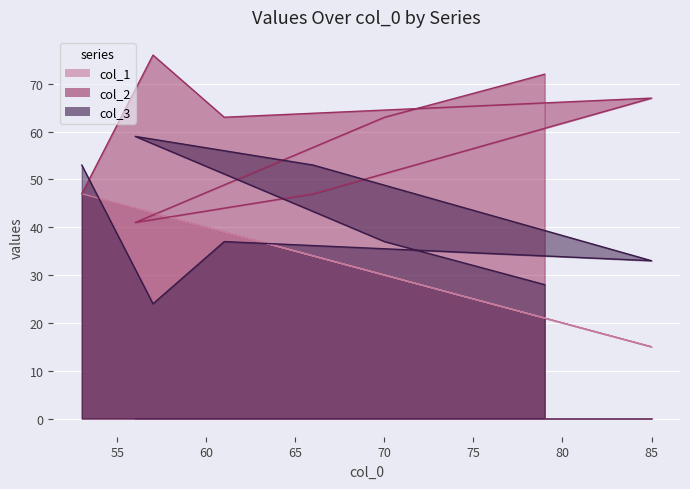

What is the difference between the second highest and minimum values in the col_3 series?

29